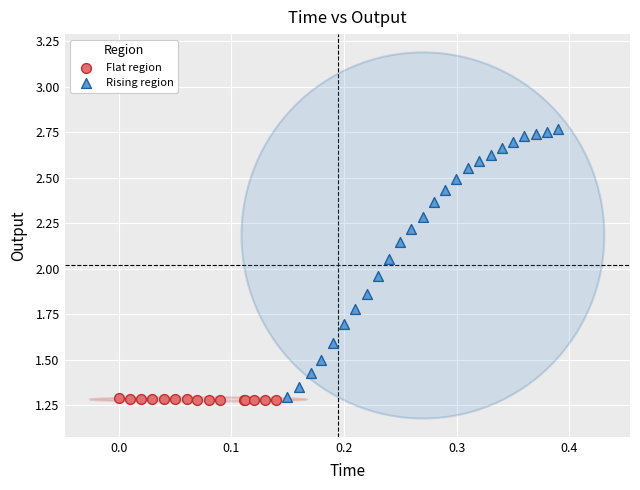

Which series has the largest Y range (max minus min)?

Rising region